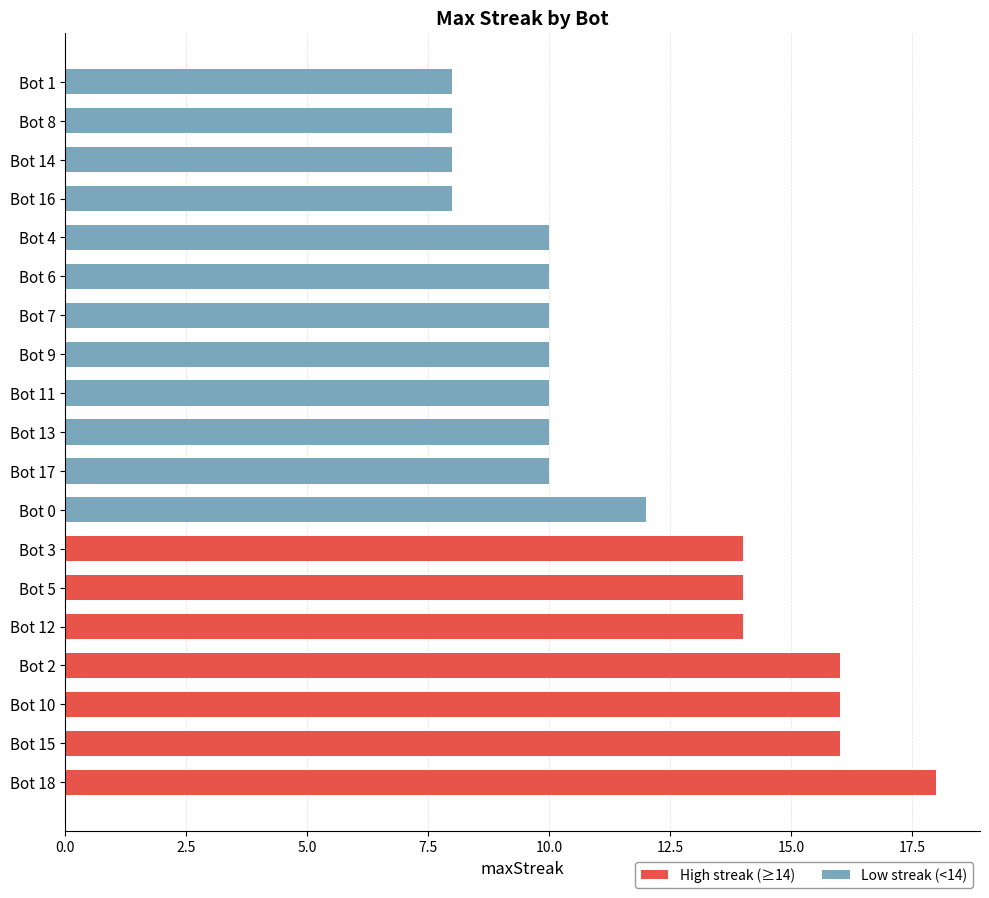

Which category has the highest value across all series?

Bot 18